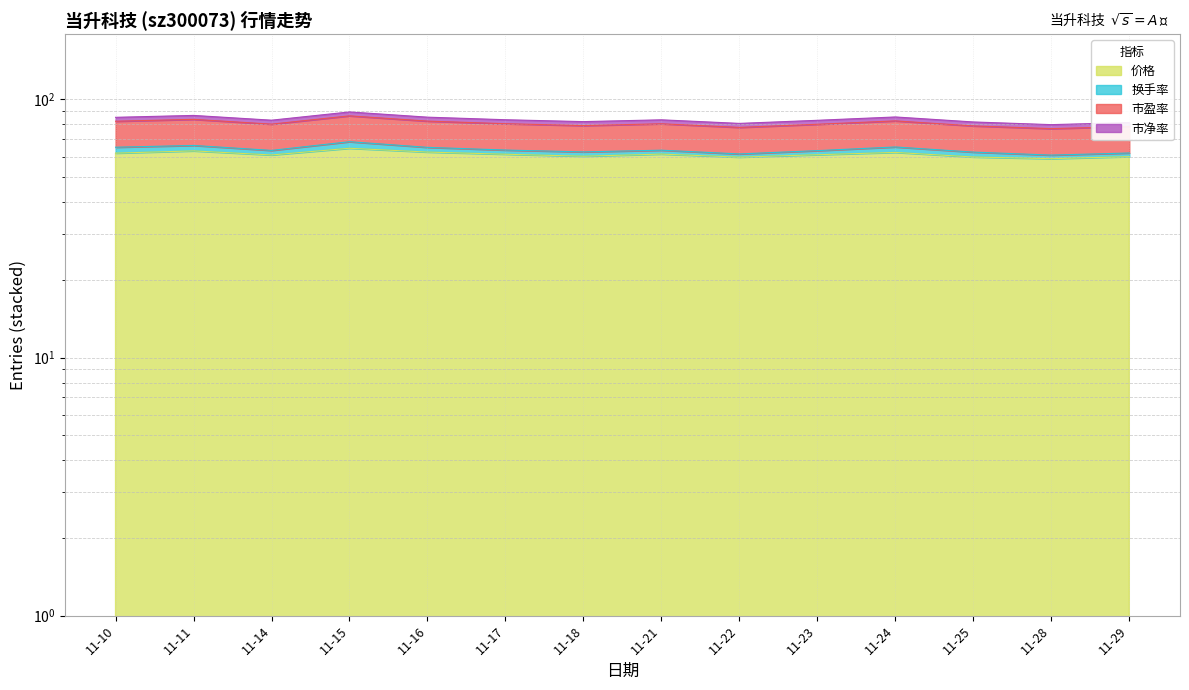

What is the total value across all series at 11-15?

240.4